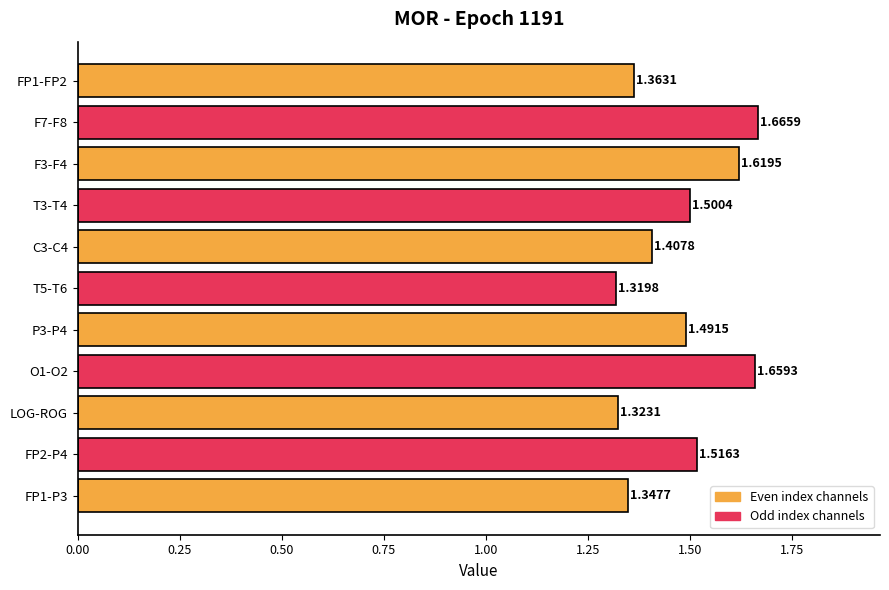

Which label corresponds to the smallest value in the chart?

T5-T6